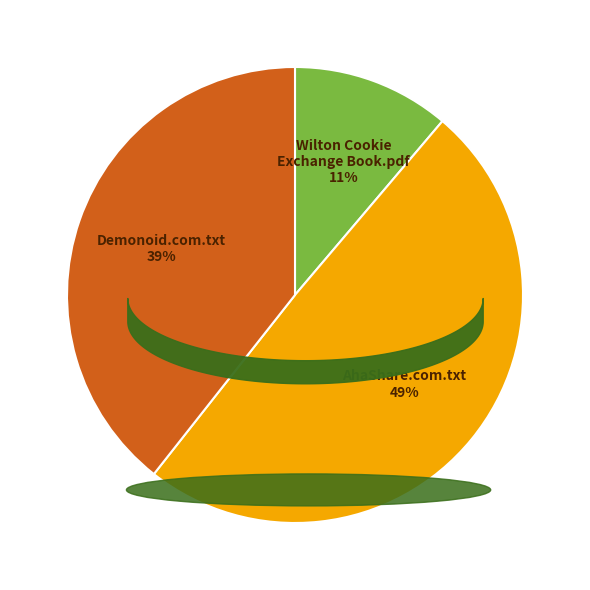

What is the total percentage of Wilton Cookie Exchange Book.pdf and Torrent_downloaded_from_Demonoid.com.txt?

50.6%